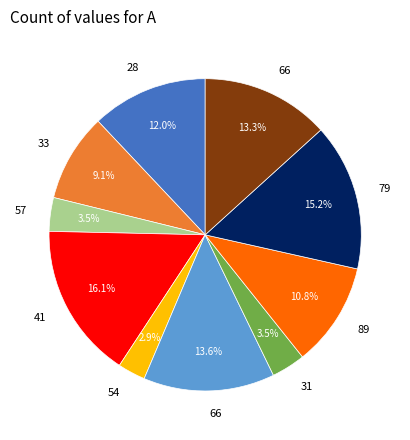

Is there a majority slice in this chart?

No